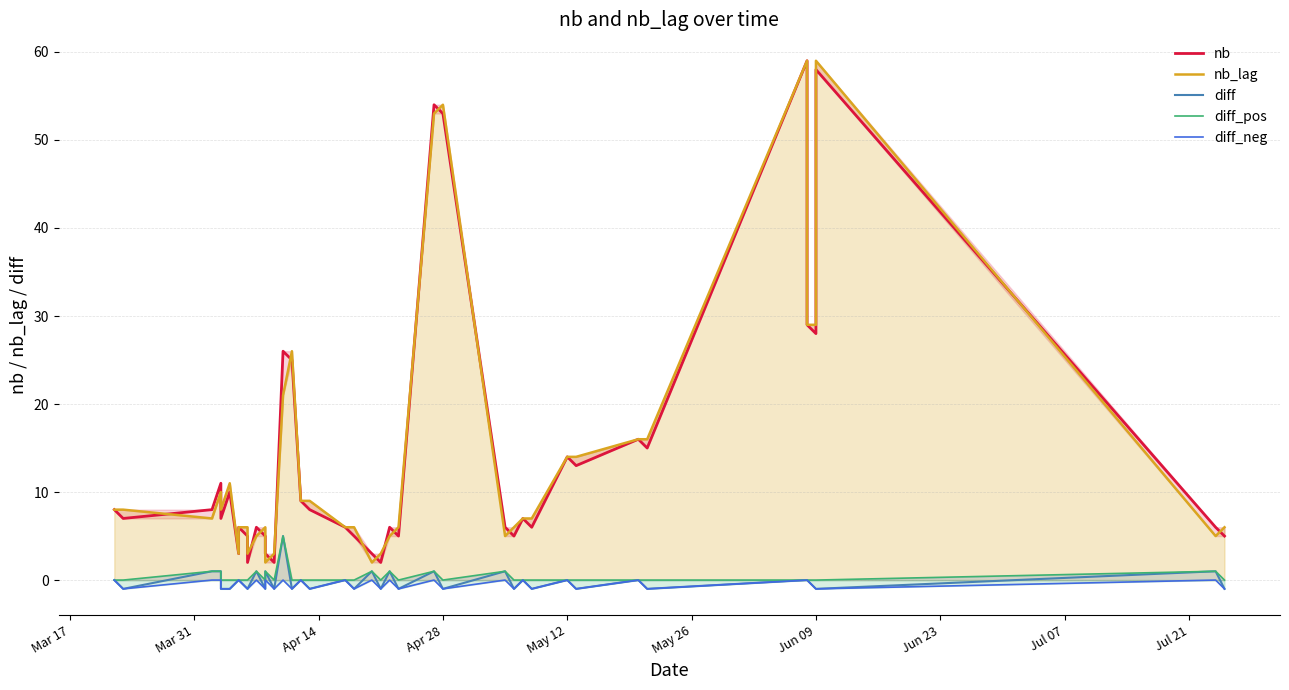

What is the difference between the maximum and second lowest values in the diff_pos series?

5